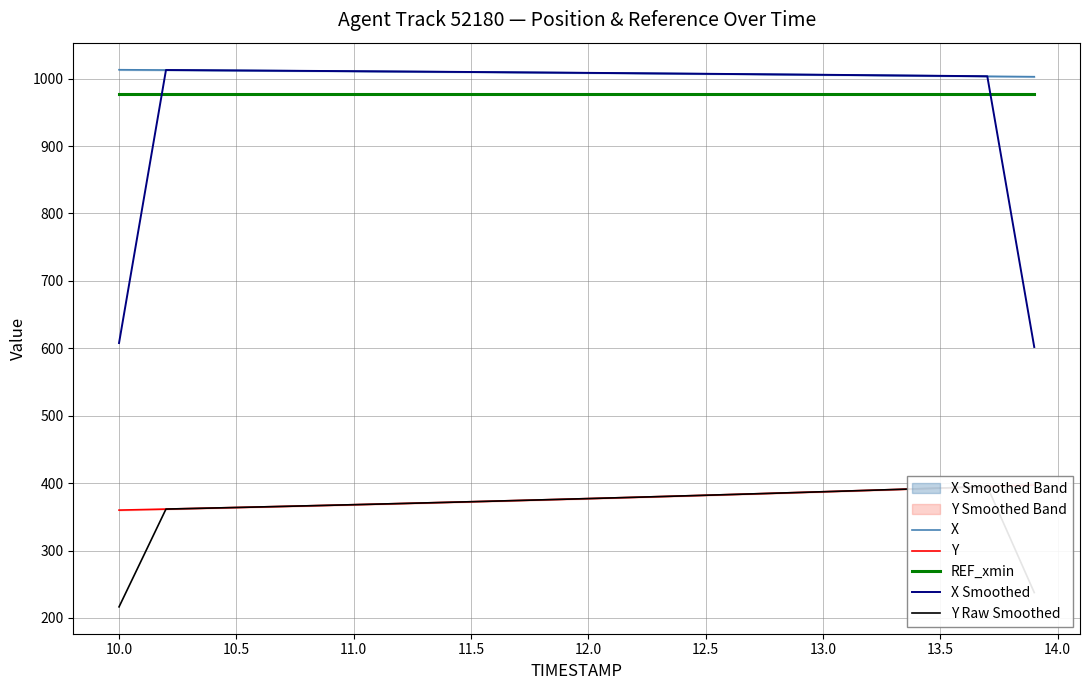

What is the maximum value for X Smoothed?

1012.8